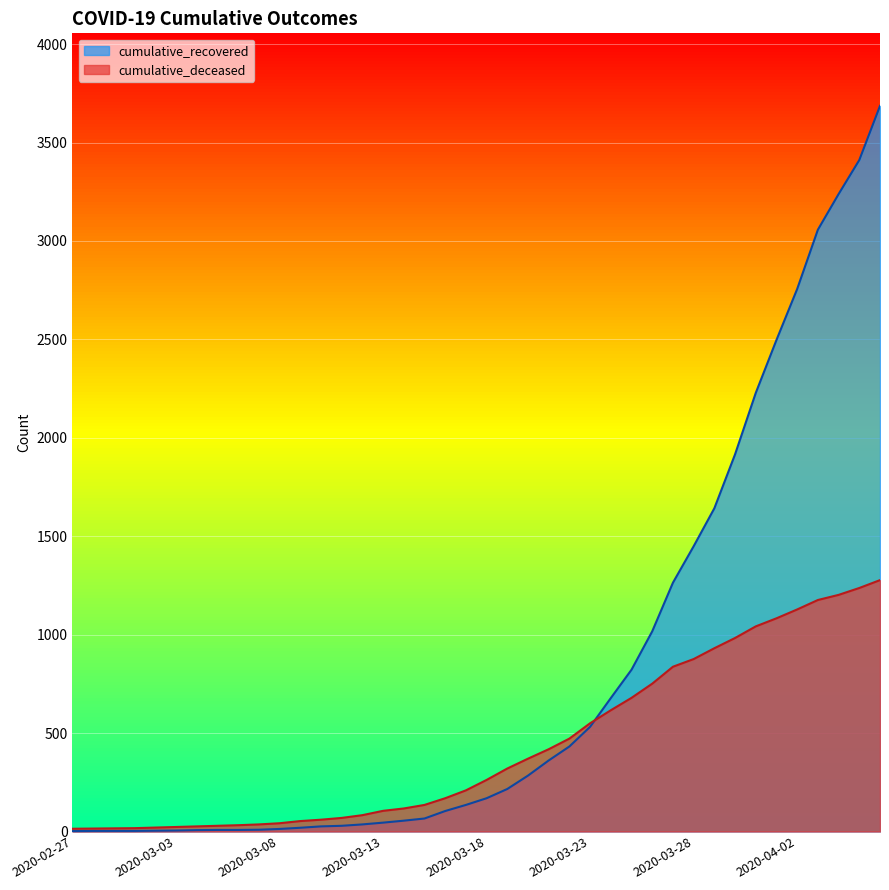

What position from the right is 2020-03-06?

32